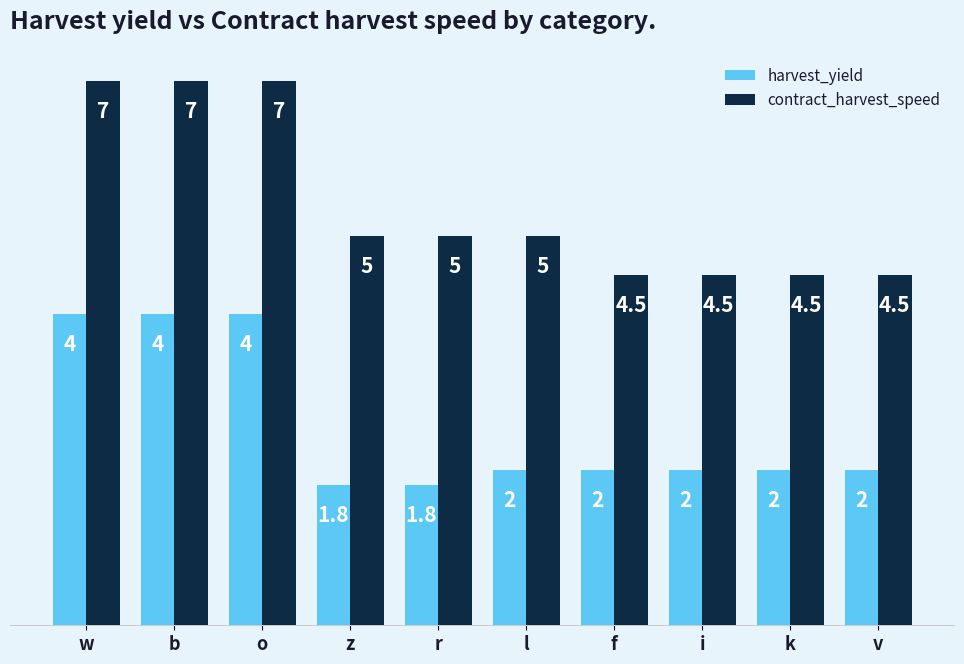

Is it true that contract_harvest_speed equals 1.1 at k?

False